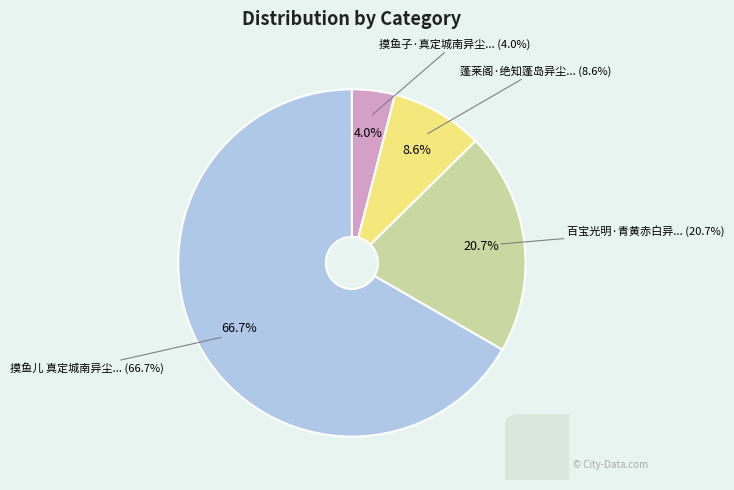

What percentage is the 摸鱼子·真定城南异尘堂同诸公晚眺 slice, to the nearest percent?

4%